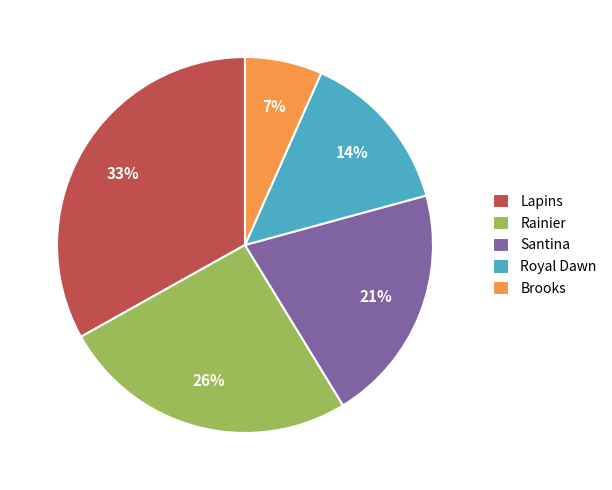

Which has a higher value, Lapins or Rainier?

Lapins